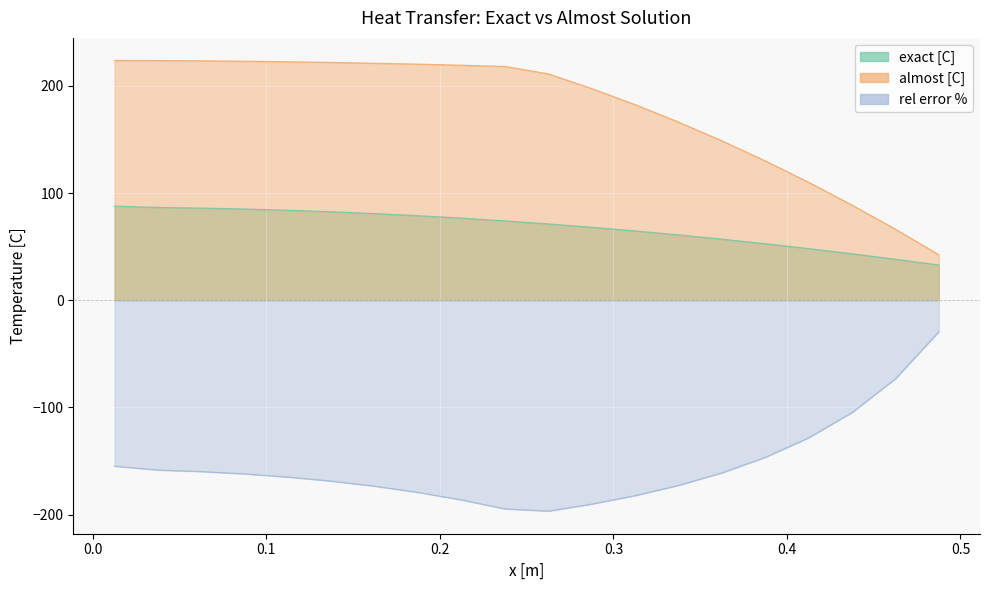

Which series has the largest total across all categories?

almost [C]